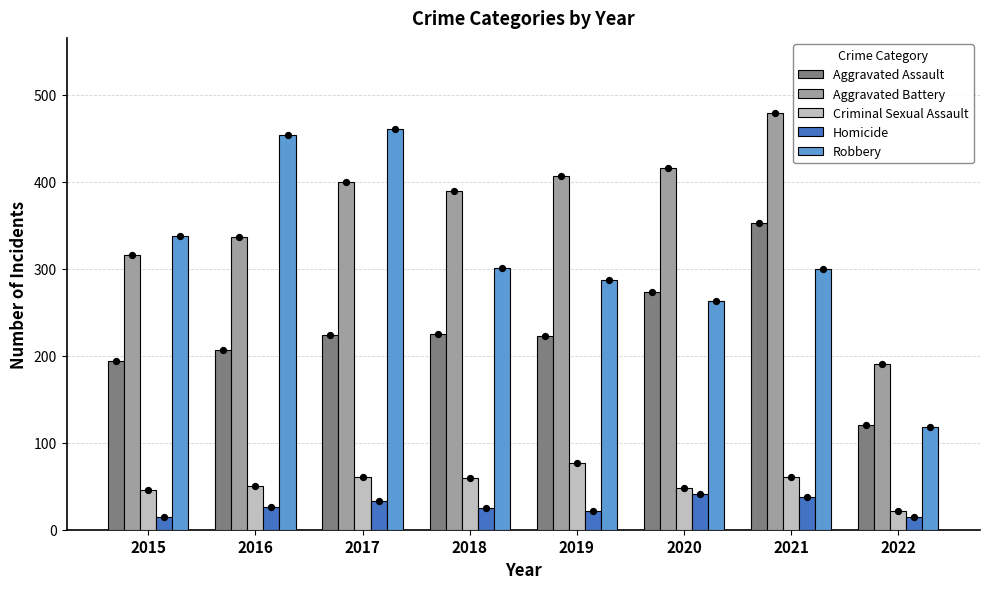

Which series has the widest spread of Y values?

Robbery